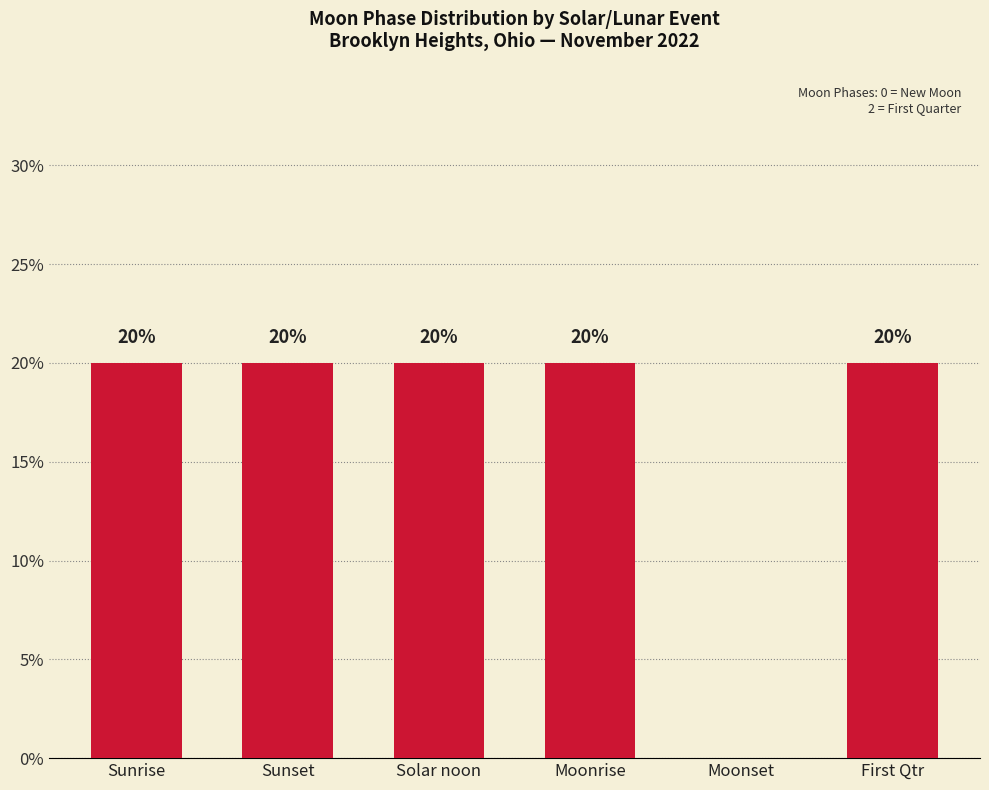

What is the greatest value displayed?

20